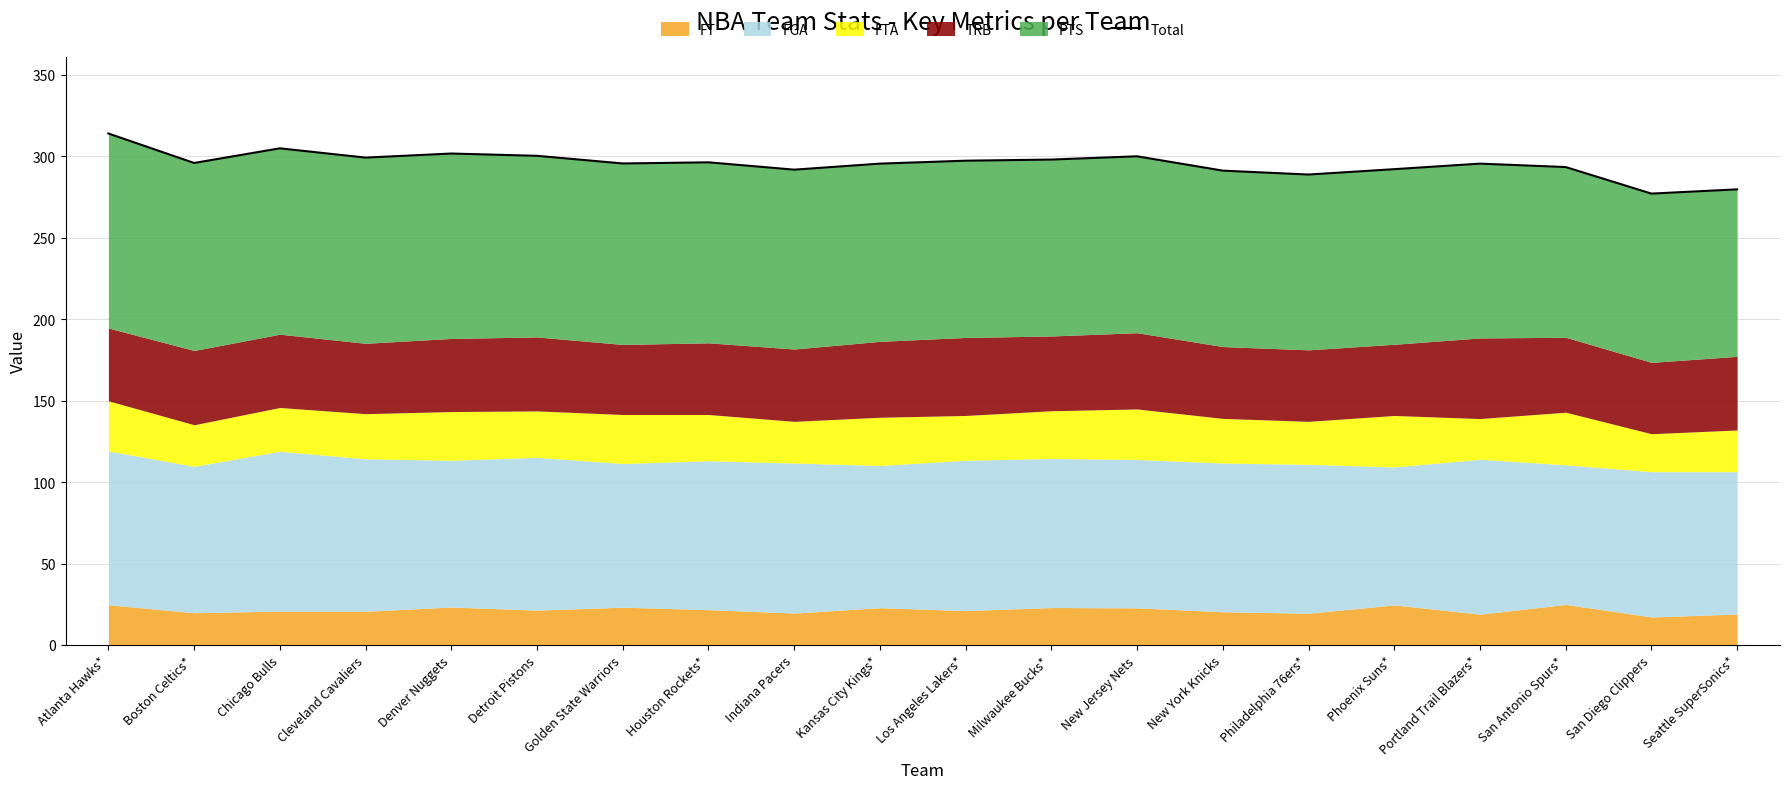

What is the difference between the second highest and minimum values?

27.8